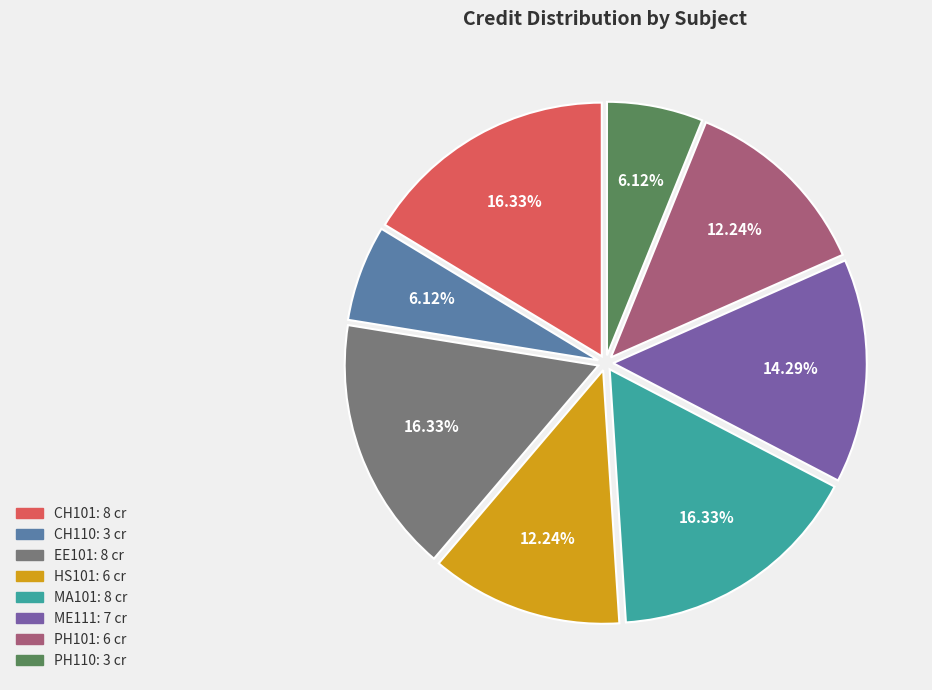

Does any single category account for the majority?

No